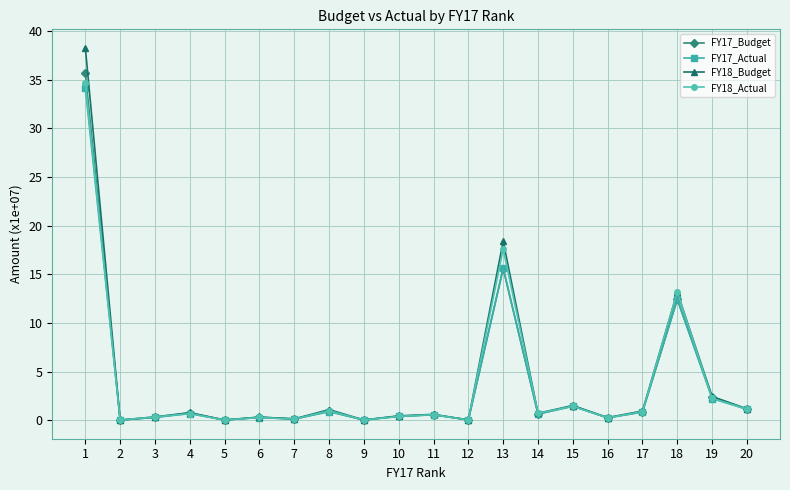

What is the greatest value displayed?

38.3